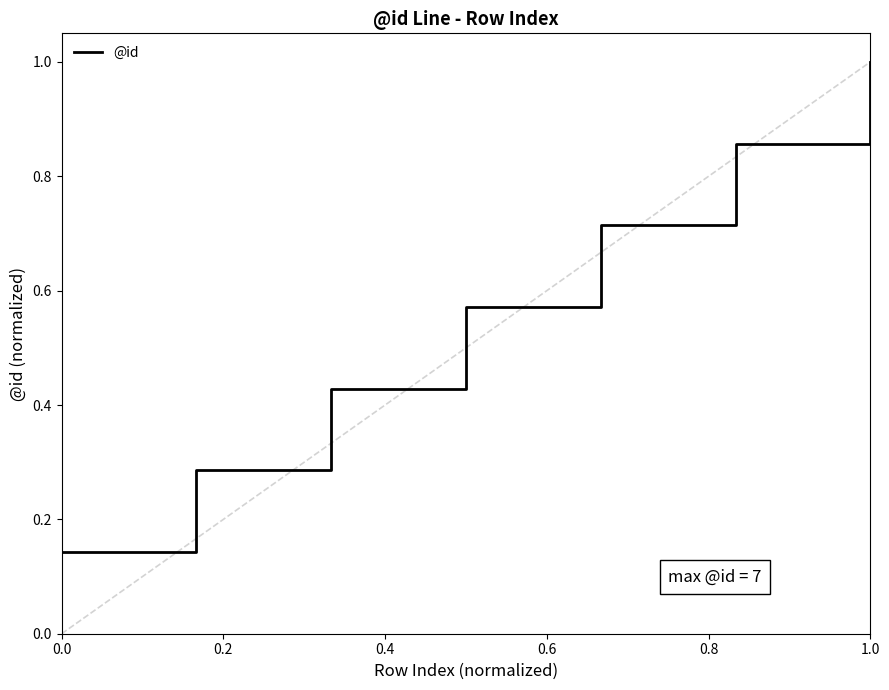

What is the sum of all values?

4.0